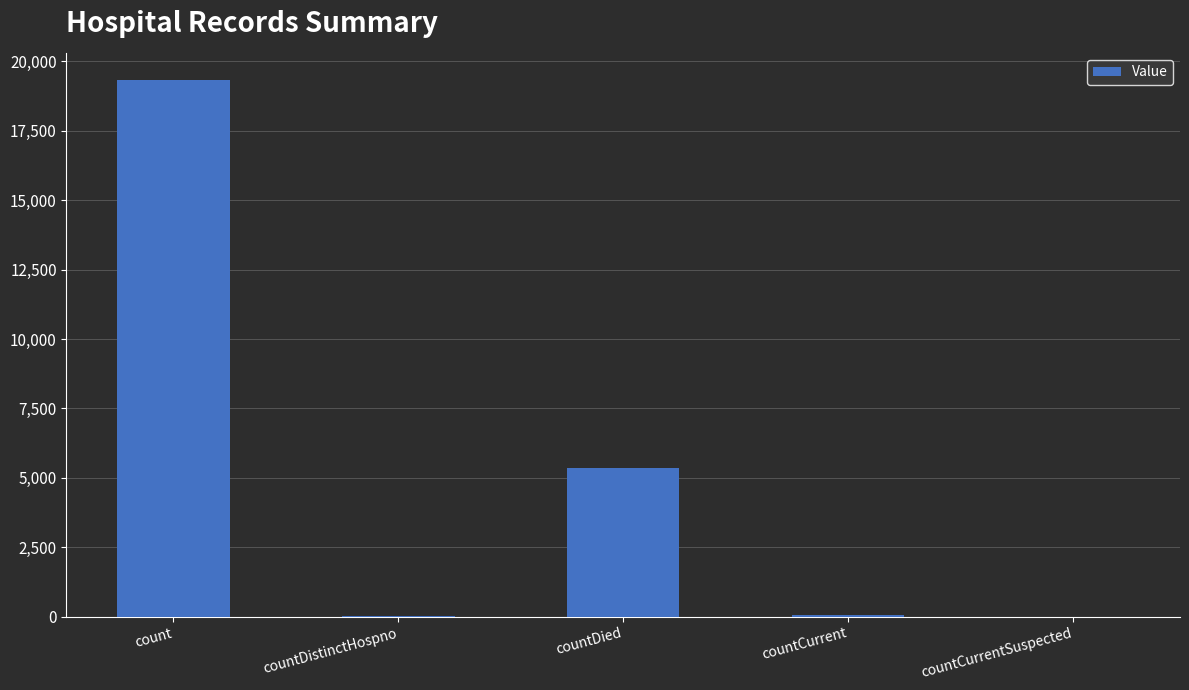

What is the approximate value at countDistinctHospno, to the nearest 50?

50